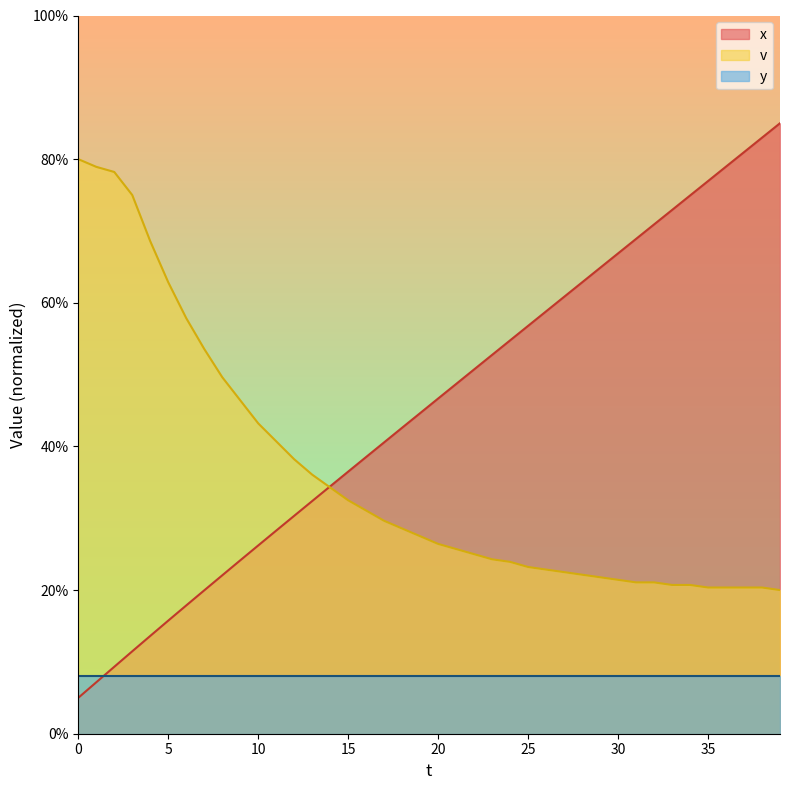

True or false: v has more than 1 points higher than both neighbors.

False